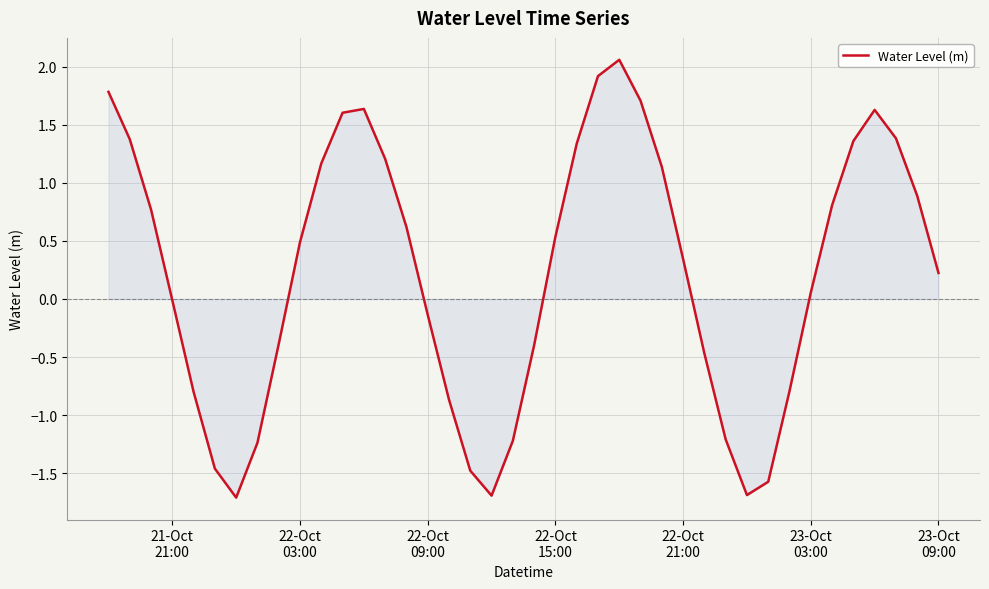

Does the chart display data point markers on the line(s)?

No